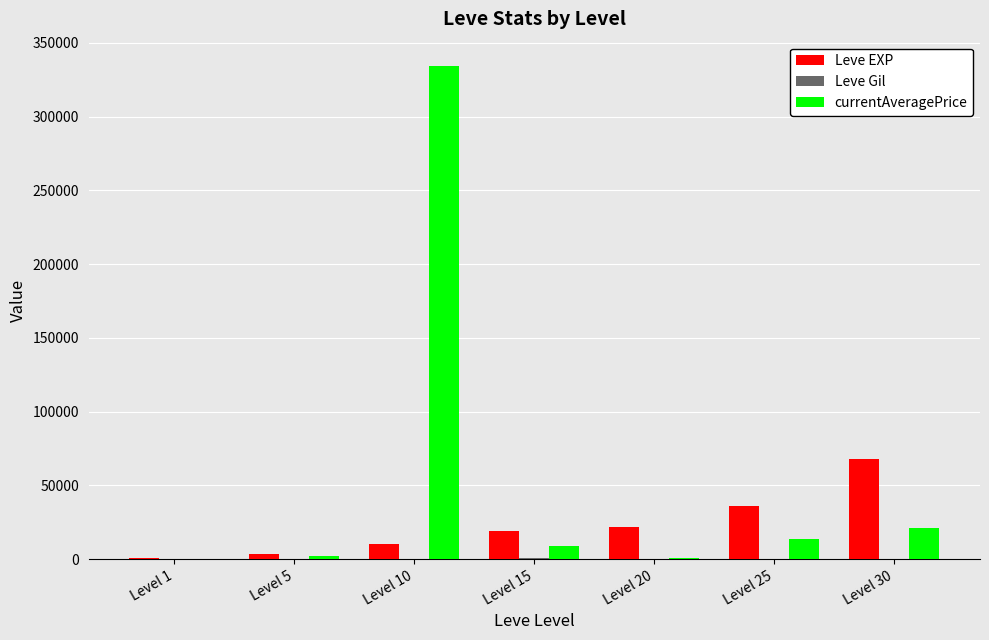

Which series has the largest total across all categories?

currentAveragePrice